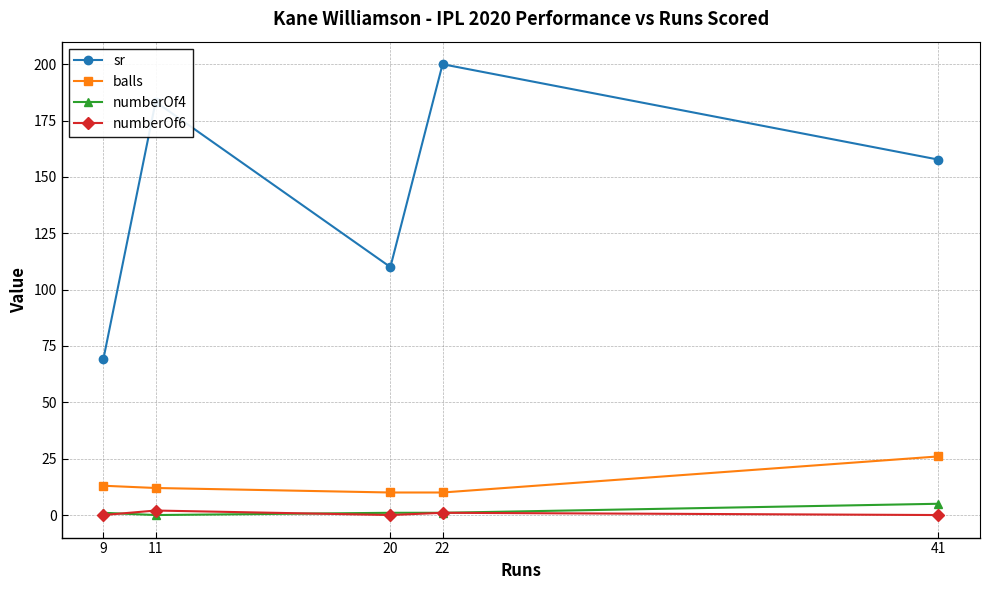

What is the maximum value for balls?

26.0